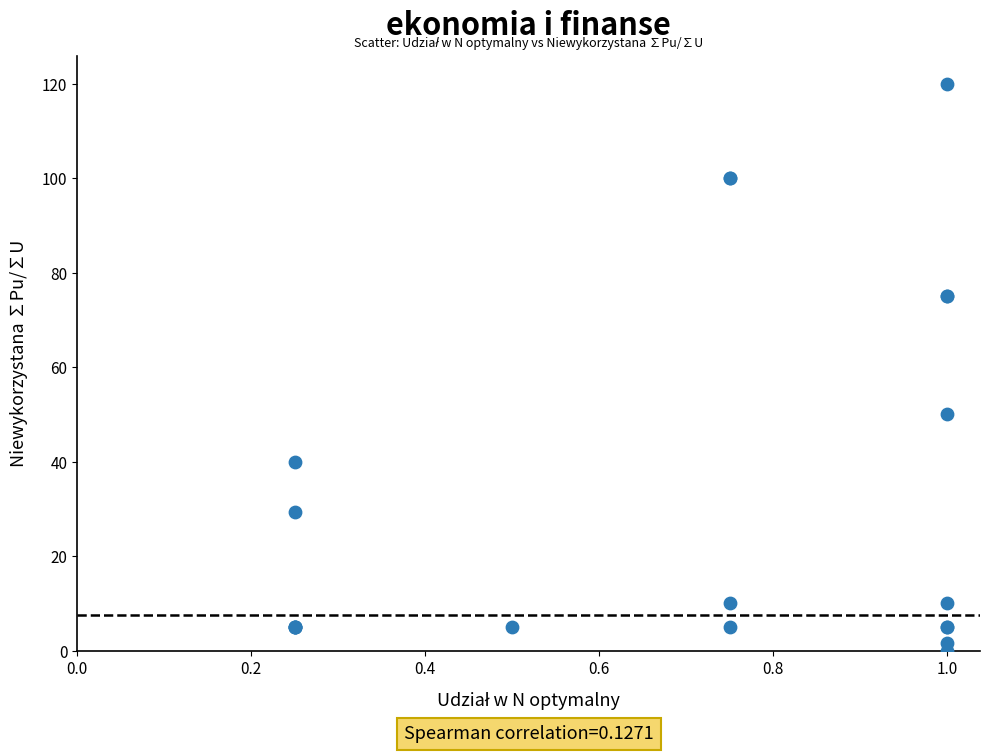

What Y value in the scatter plot is closest to 59?

50.0